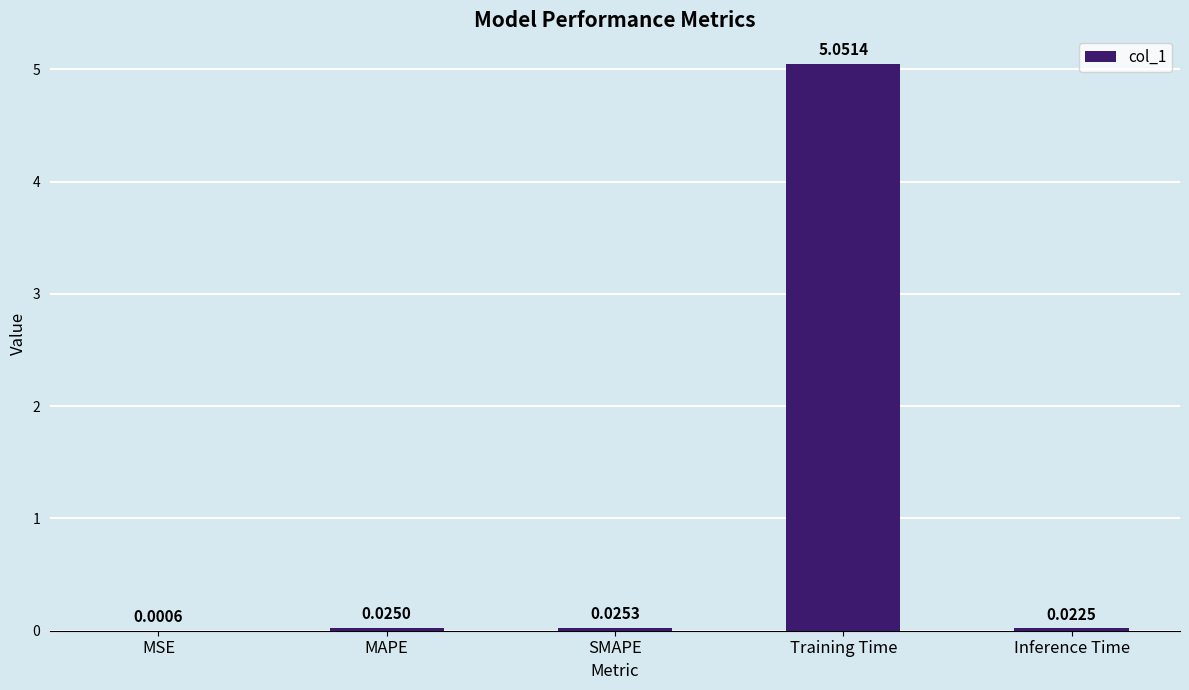

Which has a higher value, Training Time or MAPE?

Training Time